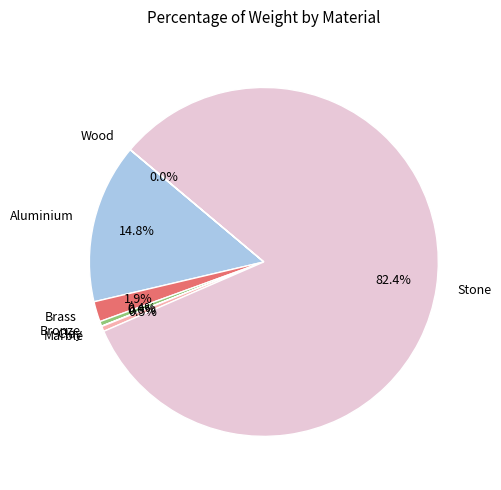

Is Stone the majority of the pie?

Yes